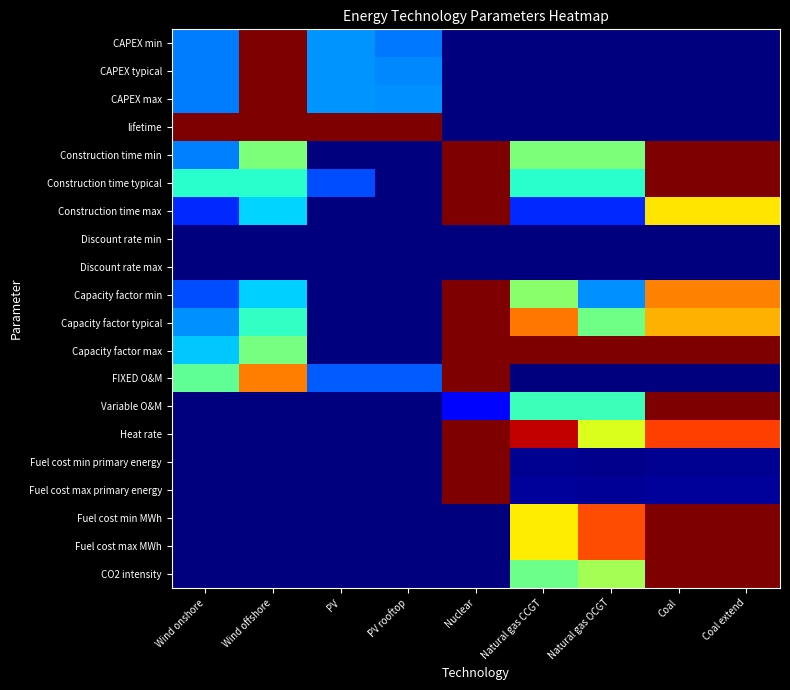

Between Nuclear and Natural gas OCGT, which series saw the biggest shift?

FIXED O&M